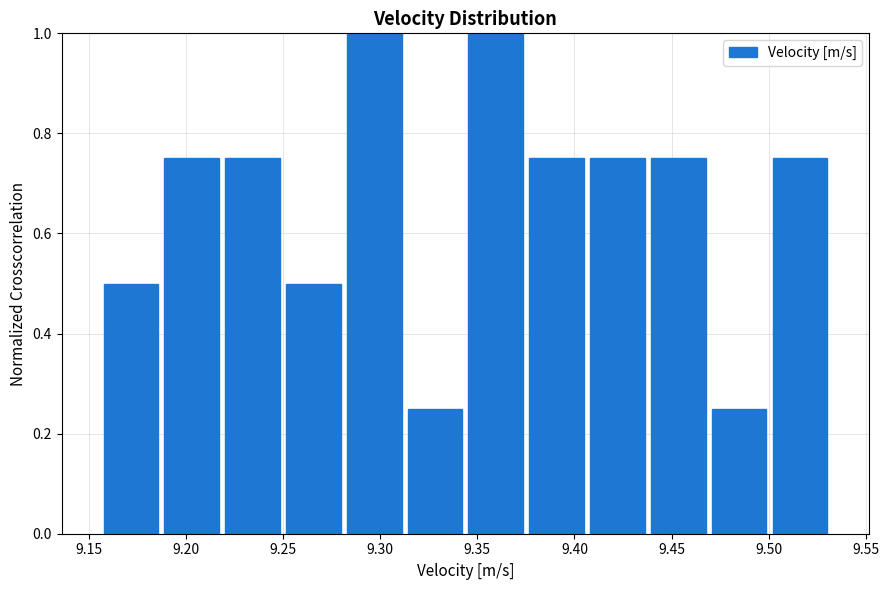

Reading left to right, transcribe this chart: for each bar, give the range it covers on the x-axis and its height. Neither the bar edges nor the heights are printed on the chart, so give them approximately, as read against the axes.

9.155 to 9.185: 0.50
9.185 to 9.220: 0.76
9.220 to 9.250: 0.76
9.250 to 9.280: 0.50
9.280 to 9.315: 1.00
9.315 to 9.345: 0.26
9.345 to 9.375: 1.00
9.375 to 9.405: 0.76
9.405 to 9.440: 0.76
9.440 to 9.470: 0.76
9.470 to 9.500: 0.26
9.500 to 9.530: 0.76